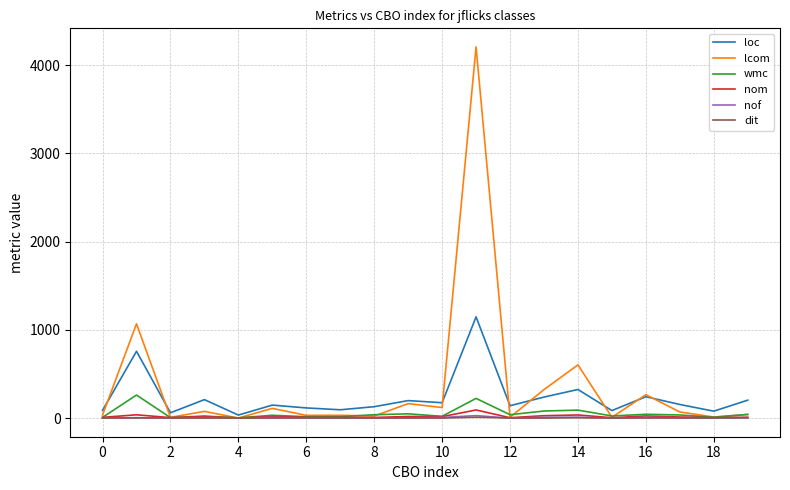

What is the highest value of the loc series?

1148